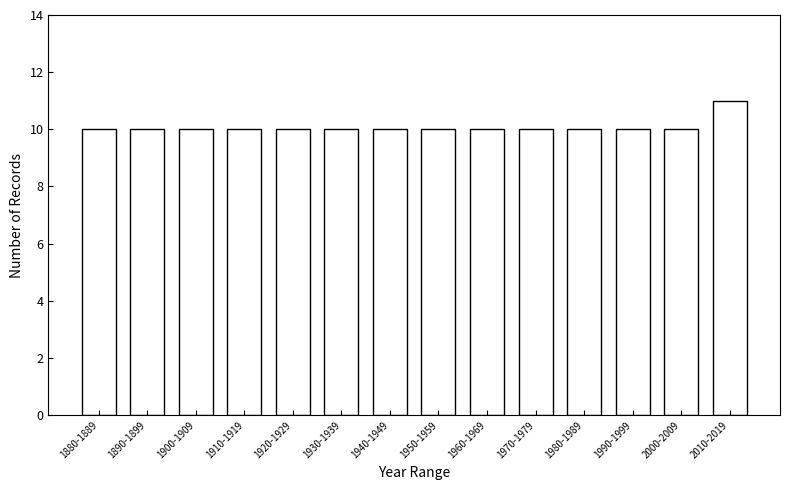

Reading left to right, what are all the values shown in this chart?

1880-1889=10	1890-1899=10	1900-1909=10	1910-1919=10	1920-1929=10	1930-1939=10	1940-1949=10	1950-1959=10	1960-1969=10	1970-1979=10	1980-1989=10	1990-1999=10	2000-2009=10	2010-2019=11